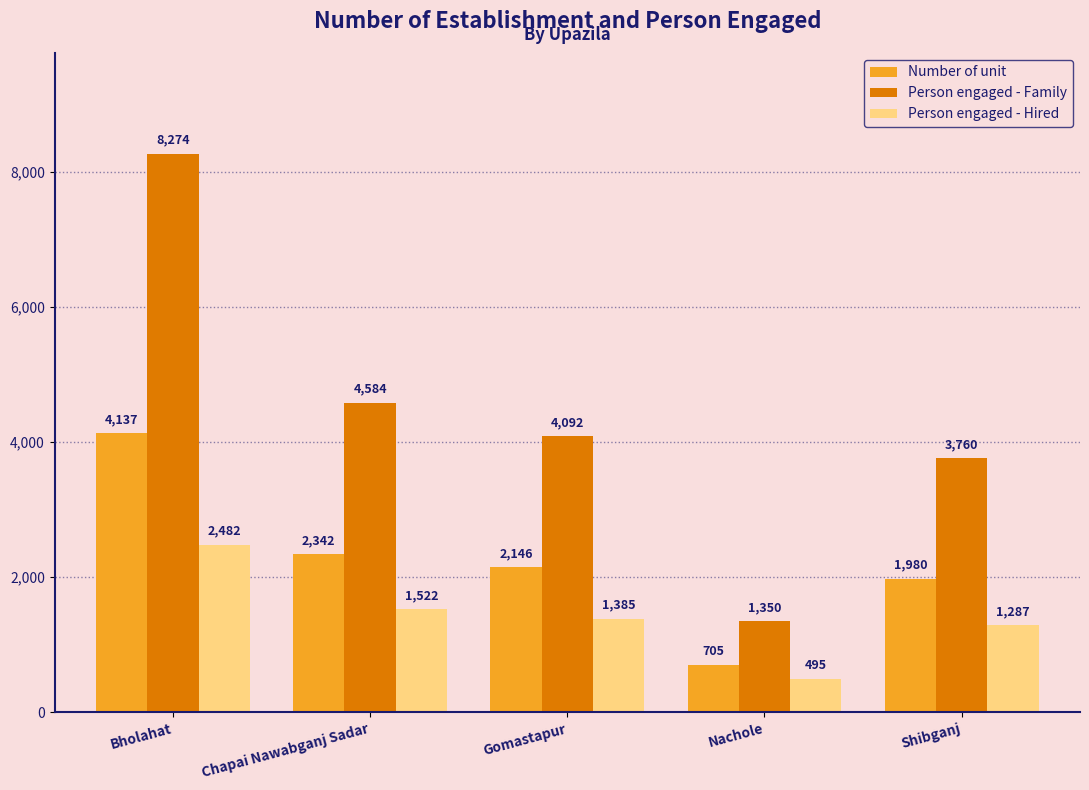

True or false: Number of unit has a value of 1980 at Shibganj.

True